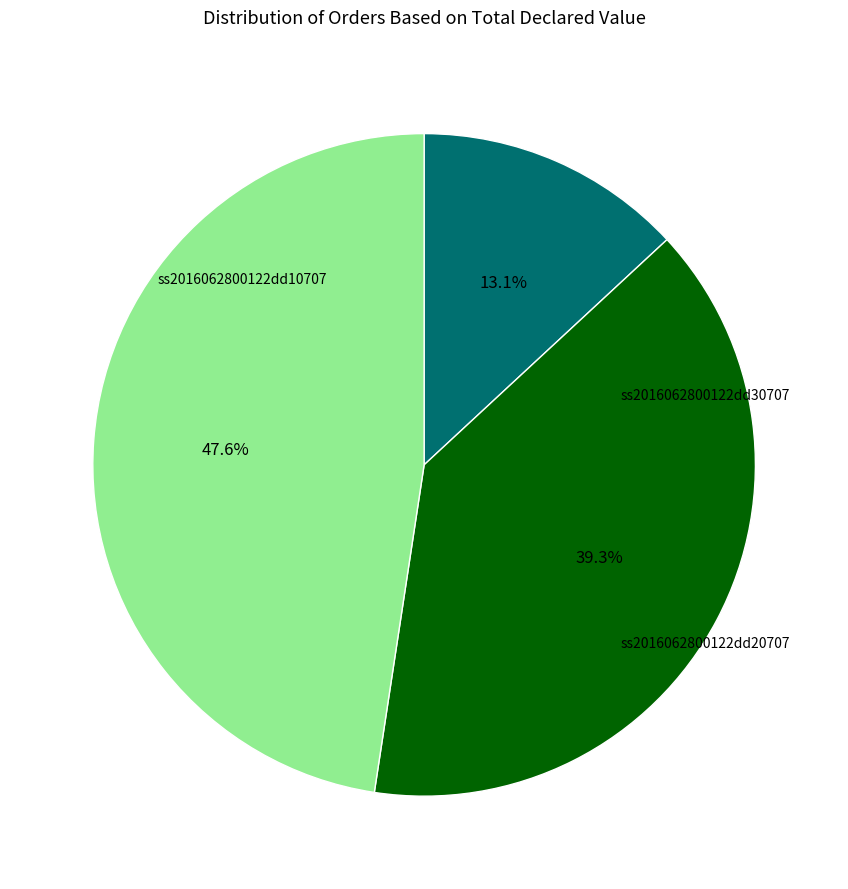

Is there a majority slice in this chart?

No